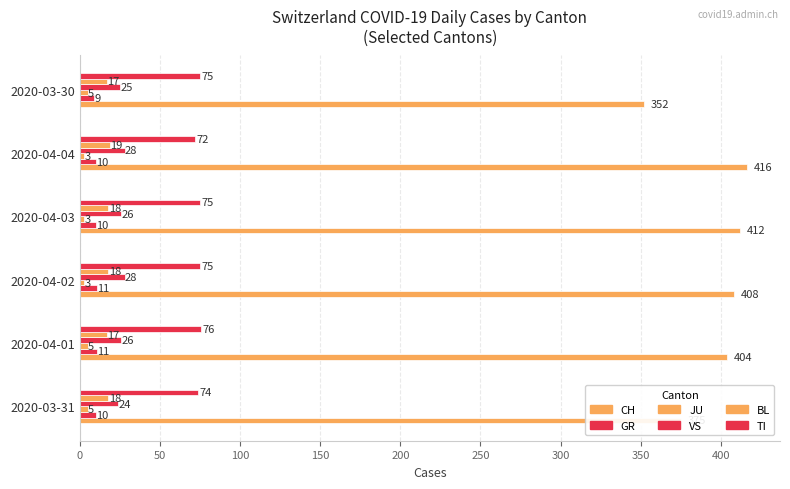

How many distinct data groups are displayed?

6